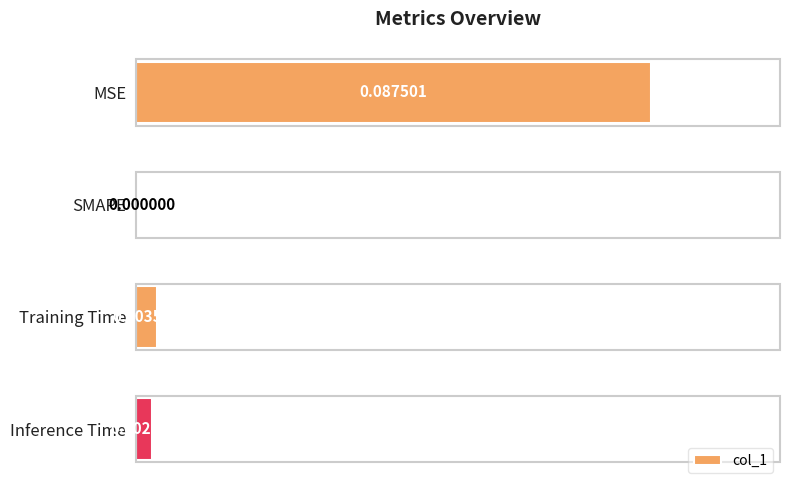

Which label corresponds to the largest value in the chart?

MSE